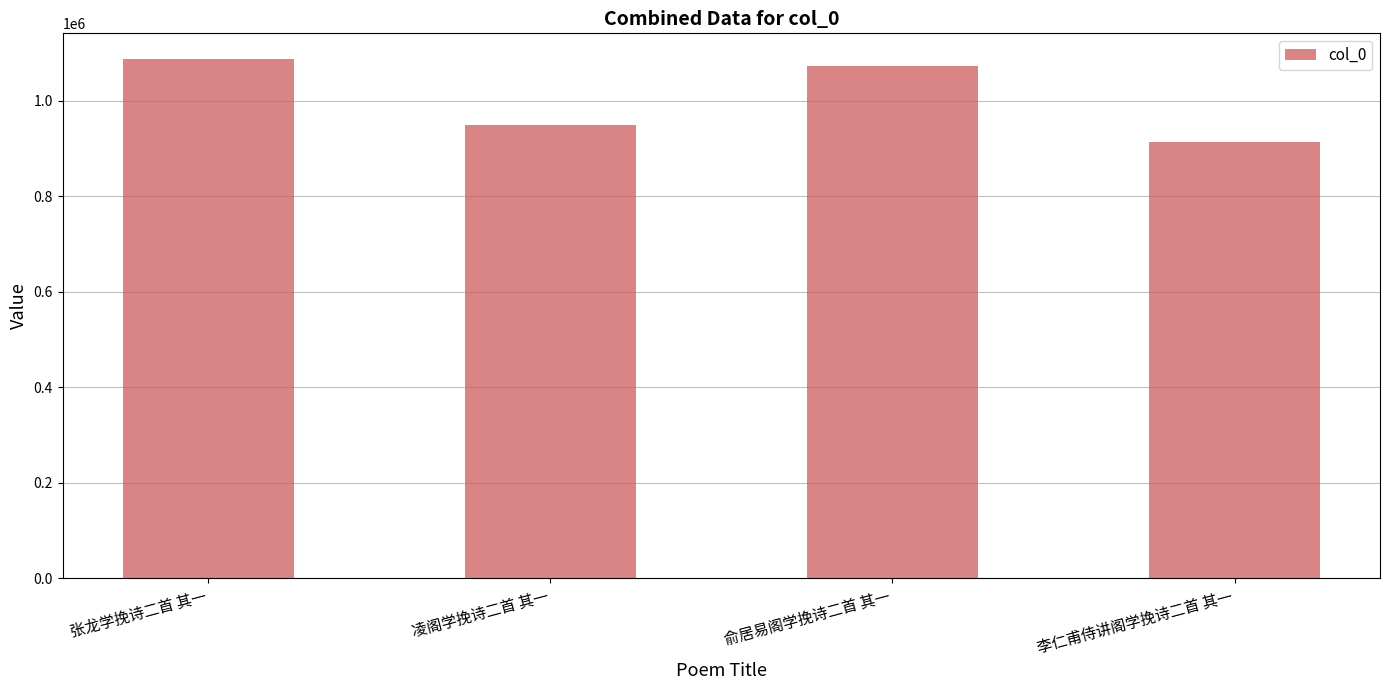

What is the average value?

1005678